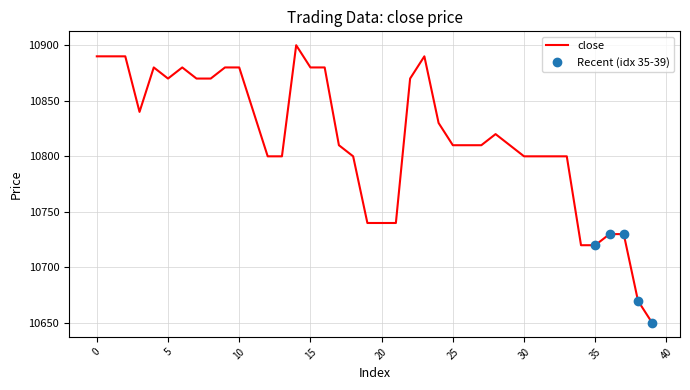

What is the average value?

10816